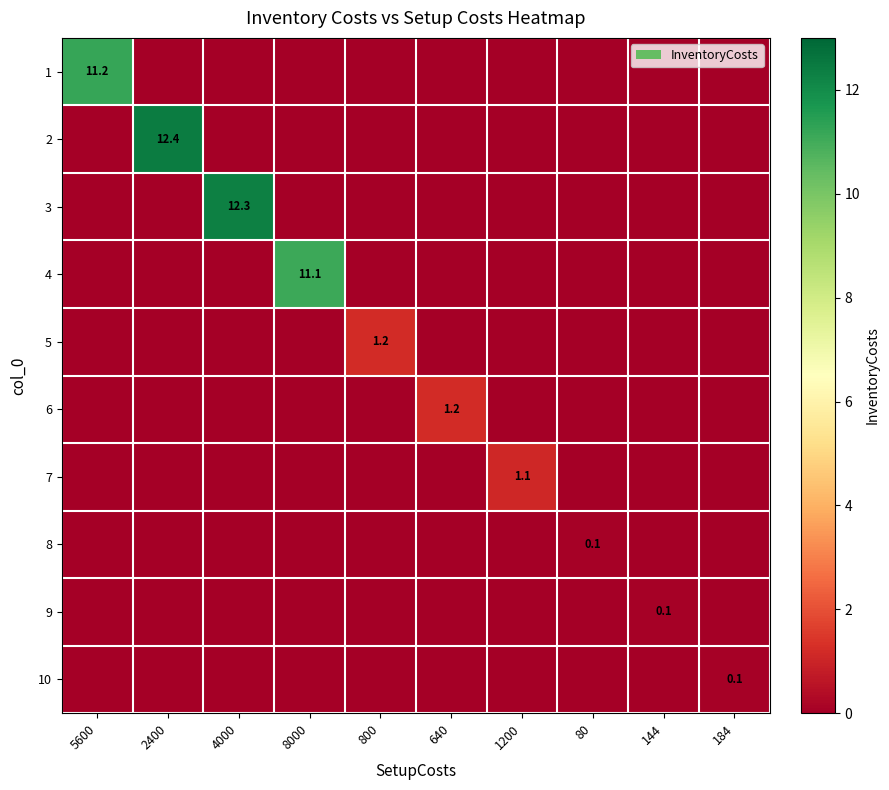

The 10 series shows 0.1 at 184. True or false?

True